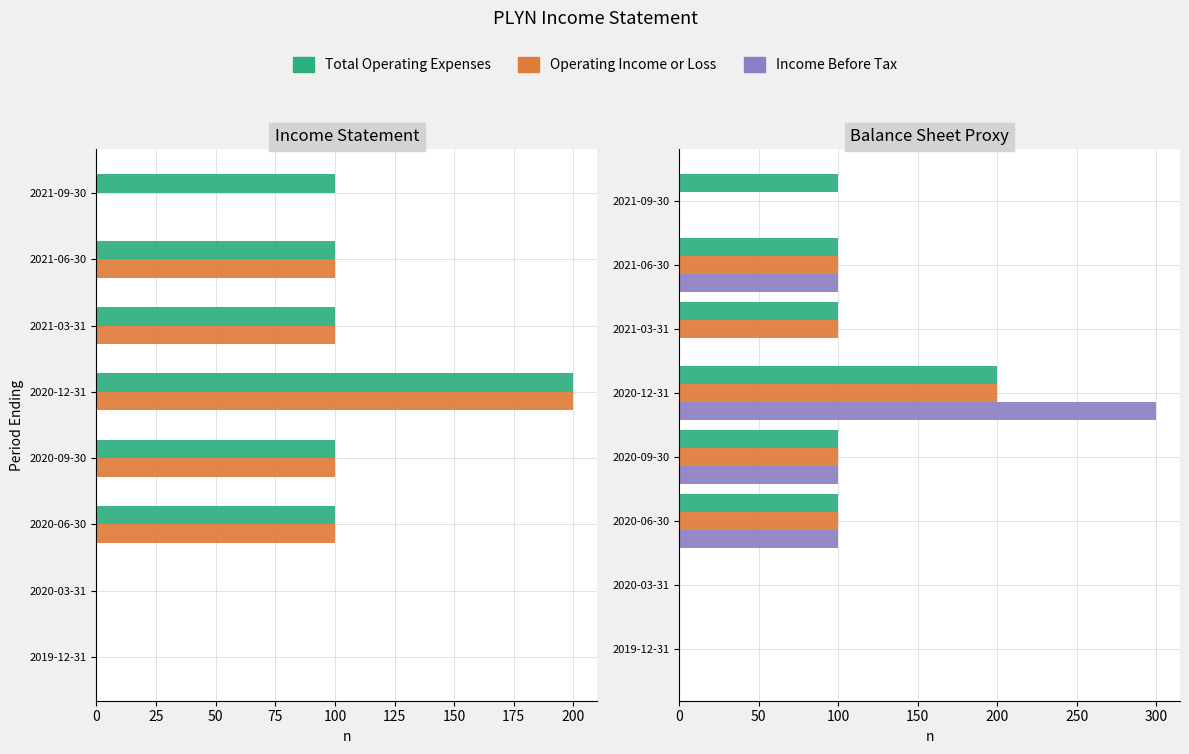

What value does the Total Operating Expenses series have at 2020-09-30?

100